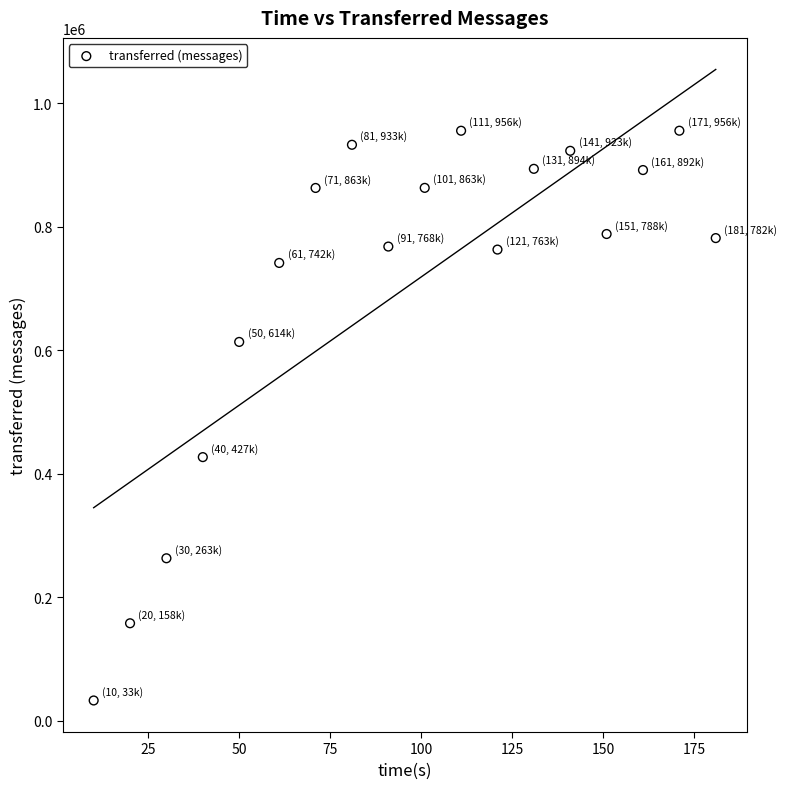

What Y value in the scatter plot is closest to 494230?

426960